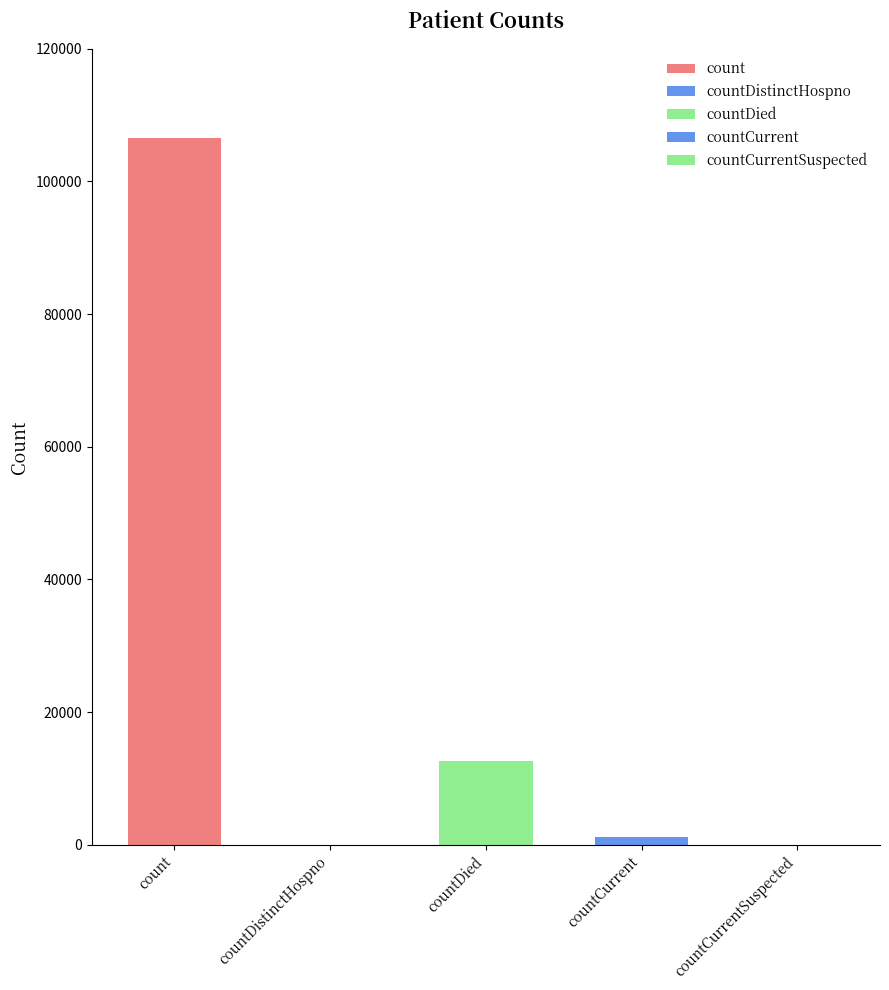

List the labels in order of value, smallest first.

countDistinctHospno, countCurrentSuspected, countCurrent, countDied, count